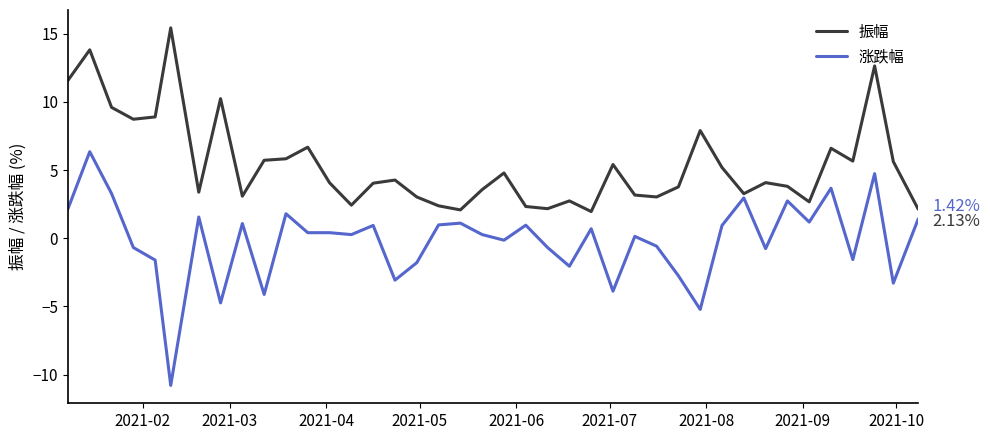

Which series has the largest range (max minus min)?

涨跌幅